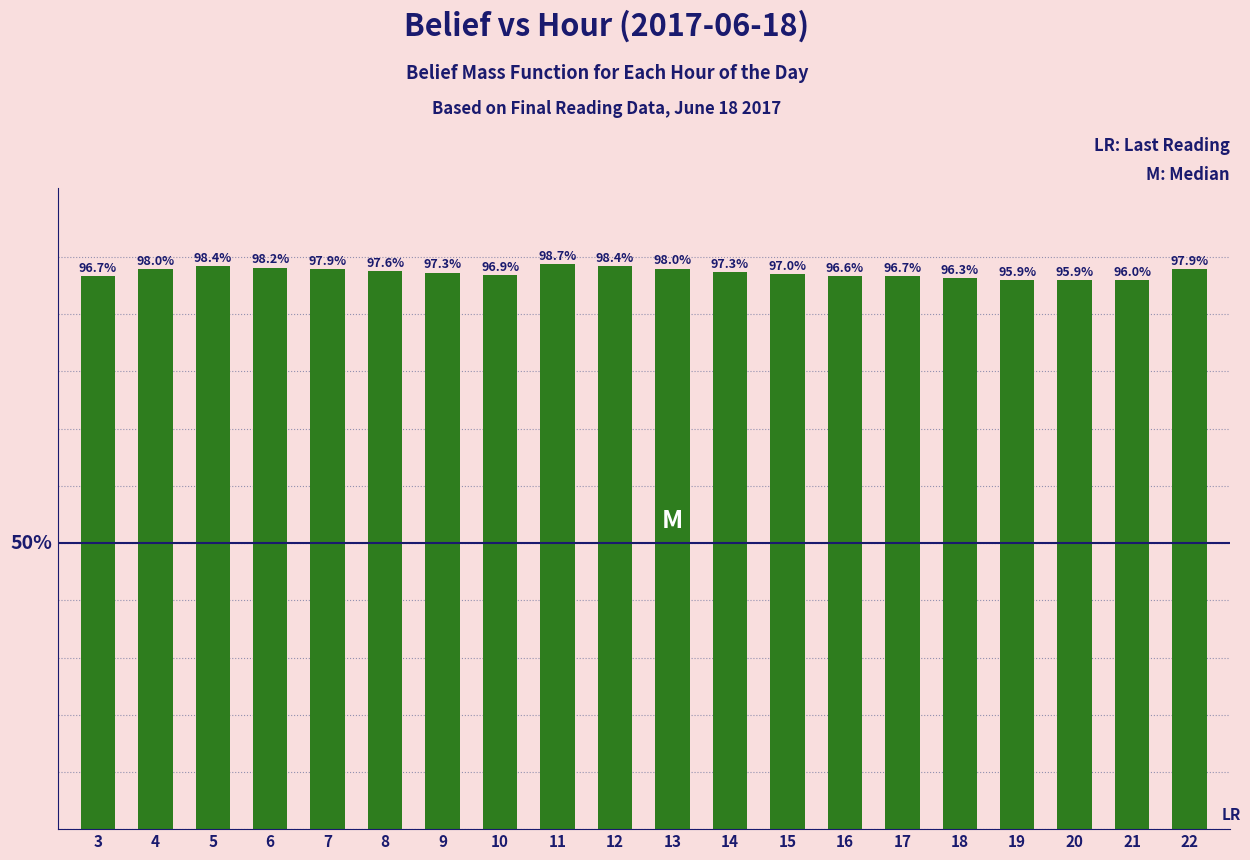

What is the approximate value at 22?

1.0